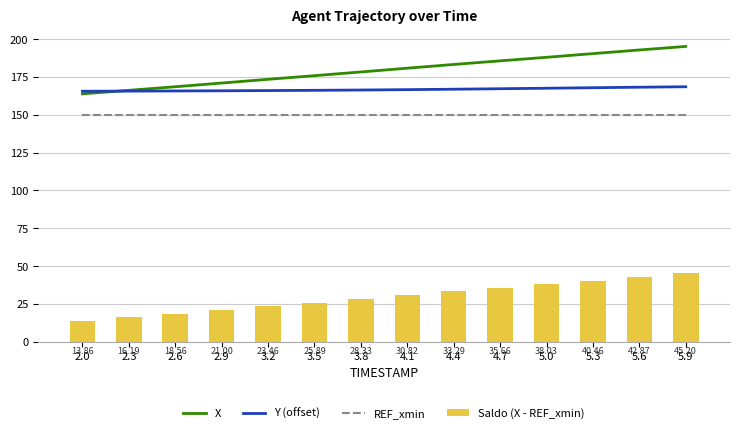

Where is Y (offset) nearest to the value 167?

4.4